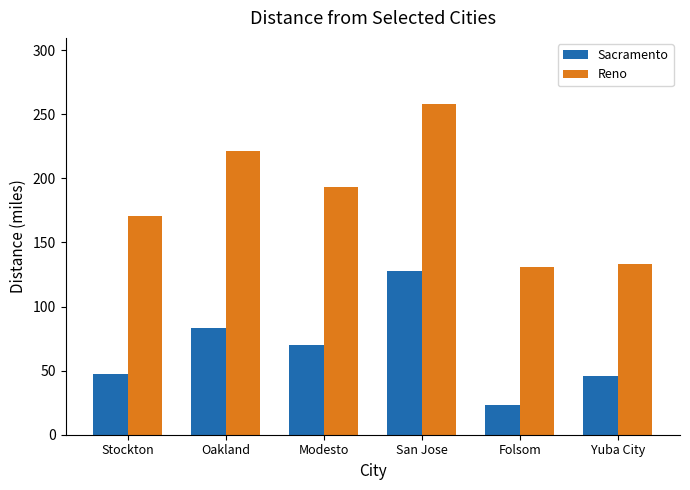

Read the Sacramento value at Stockton, to the nearest 5.

45